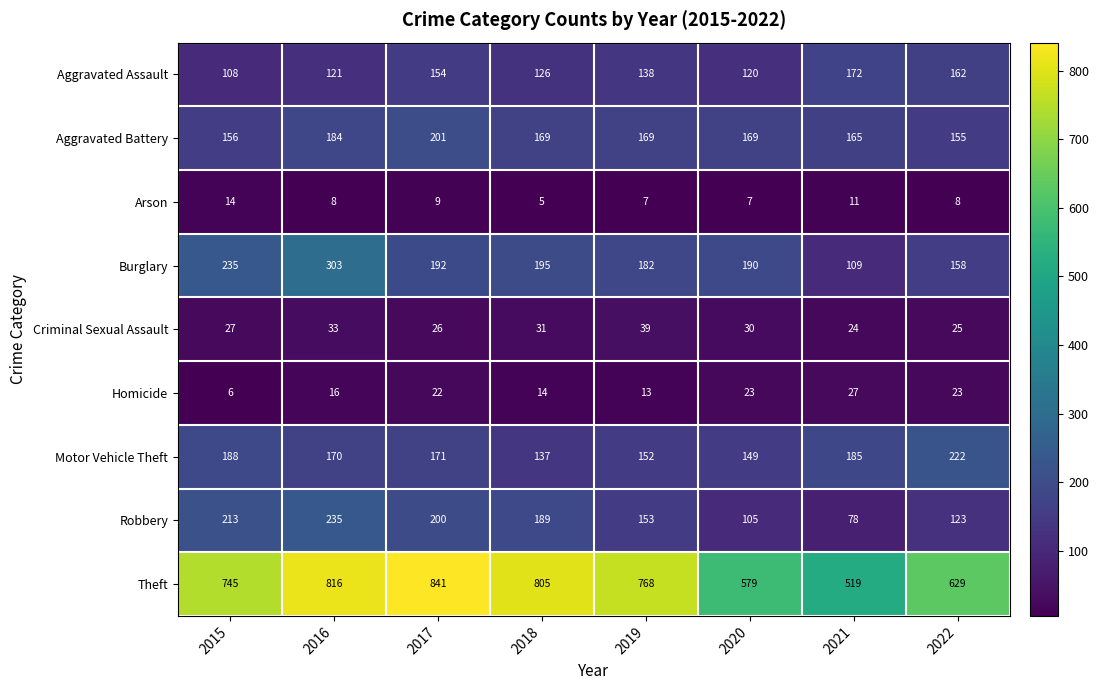

The Motor Vehicle Theft series shows 185 at 2021. True or false?

True